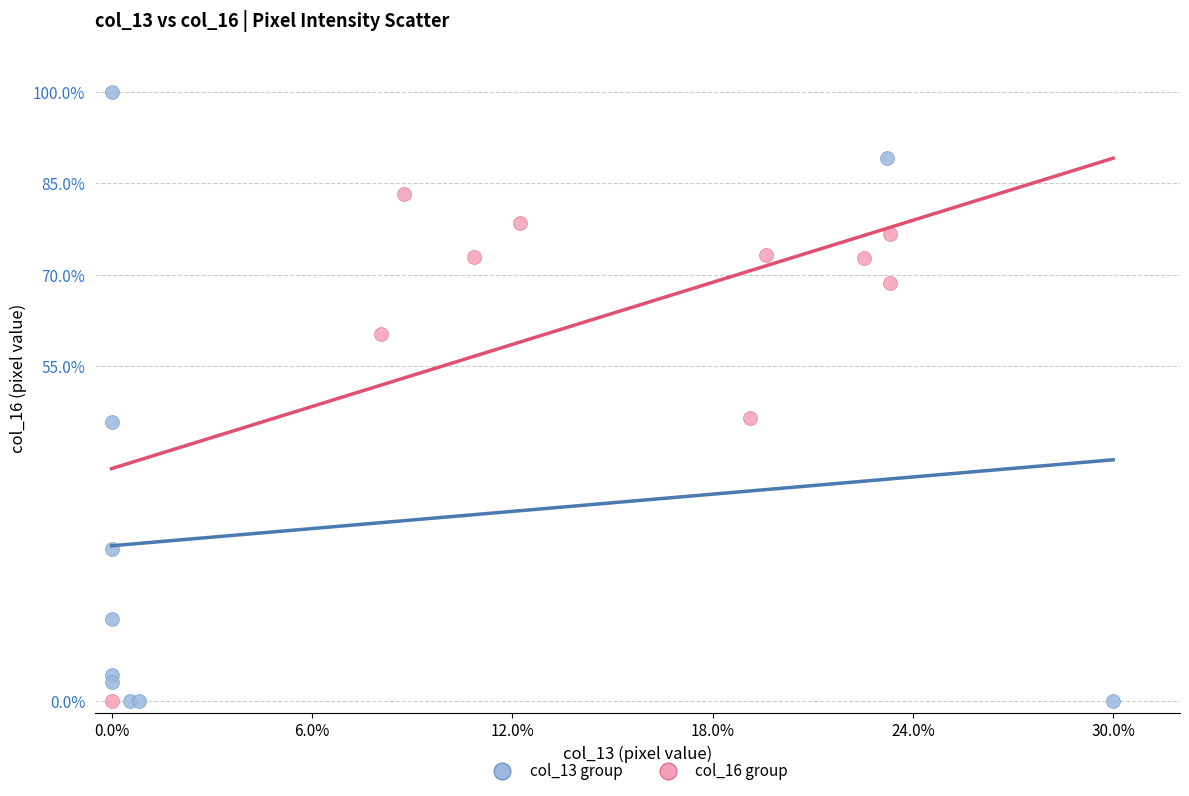

What are all the series names shown in the legend?

col_13 group, col_16 group